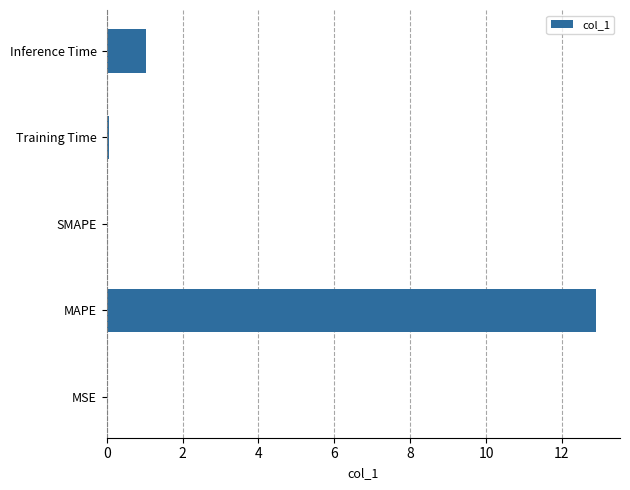

How many categories are shown in the chart?

5